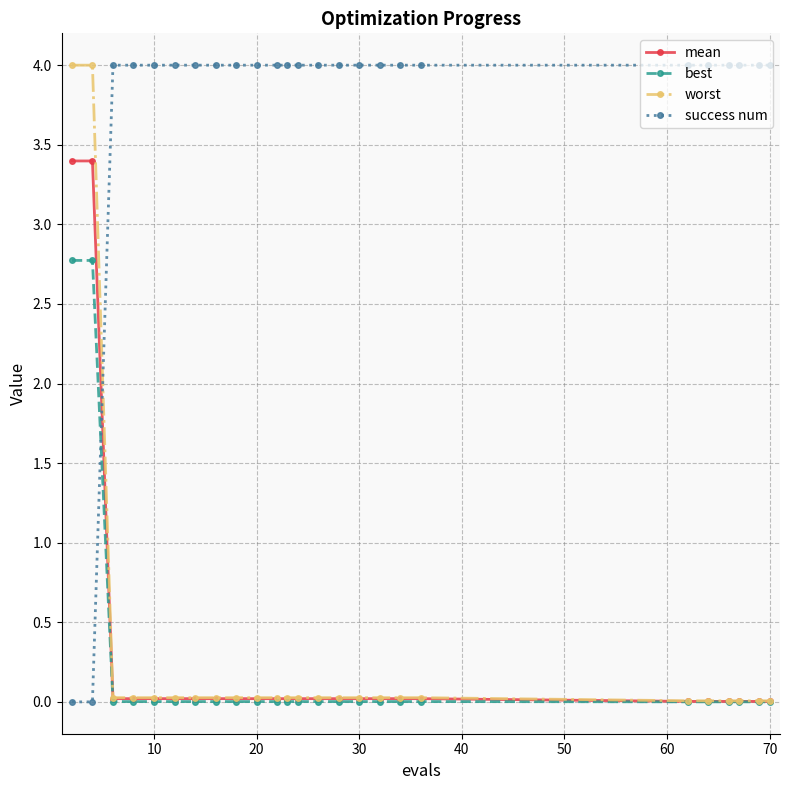

How many lines are shown in the chart?

4